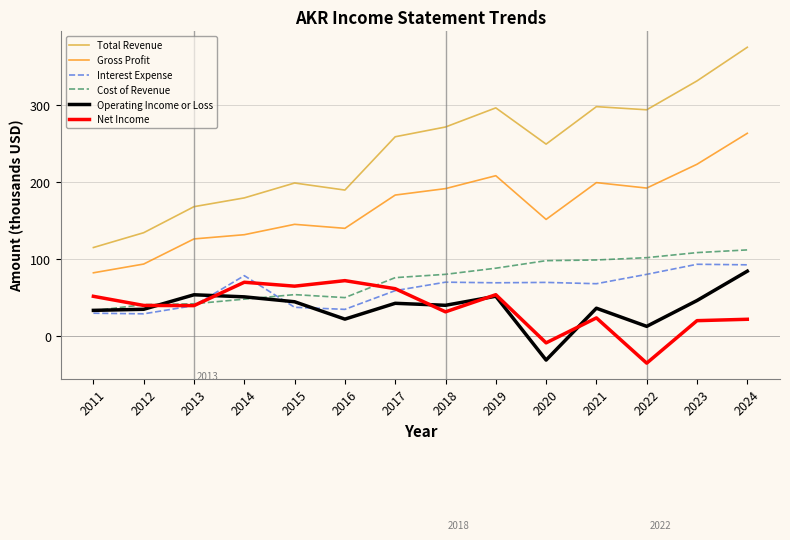

Is it true that Interest Expense equals 93.3 at 2023?

True